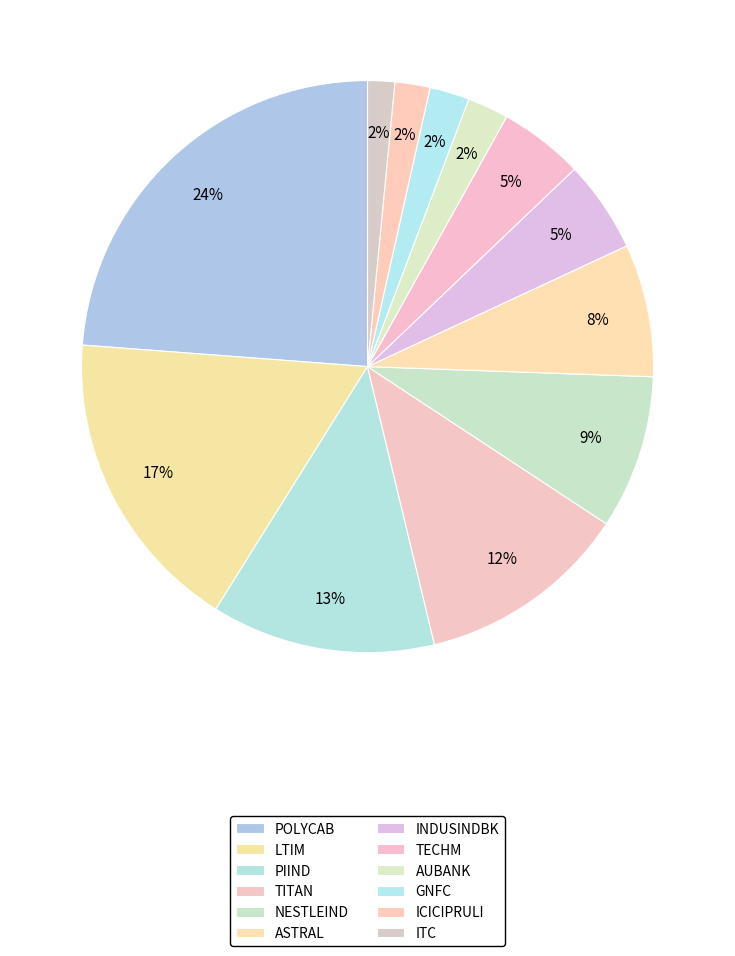

Is NESTLEIND the majority of the pie?

No